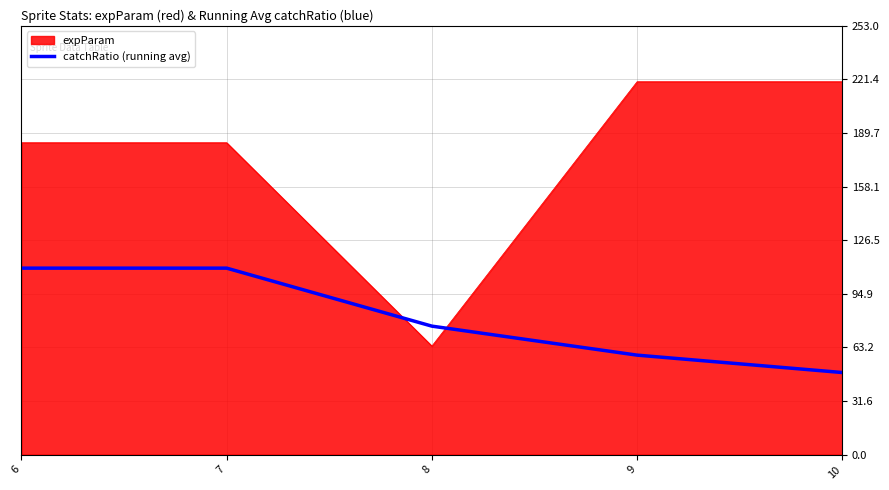

Which series has the largest range (max minus min)?

expParam